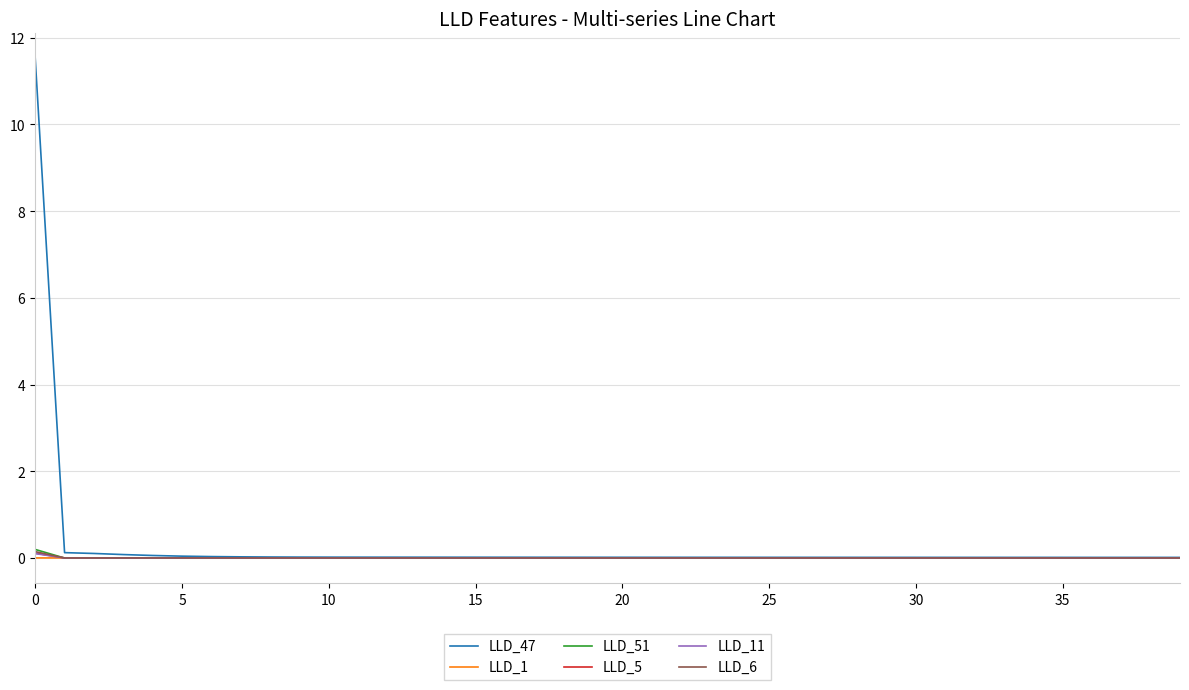

Which series has the widest spread of values?

LLD_47